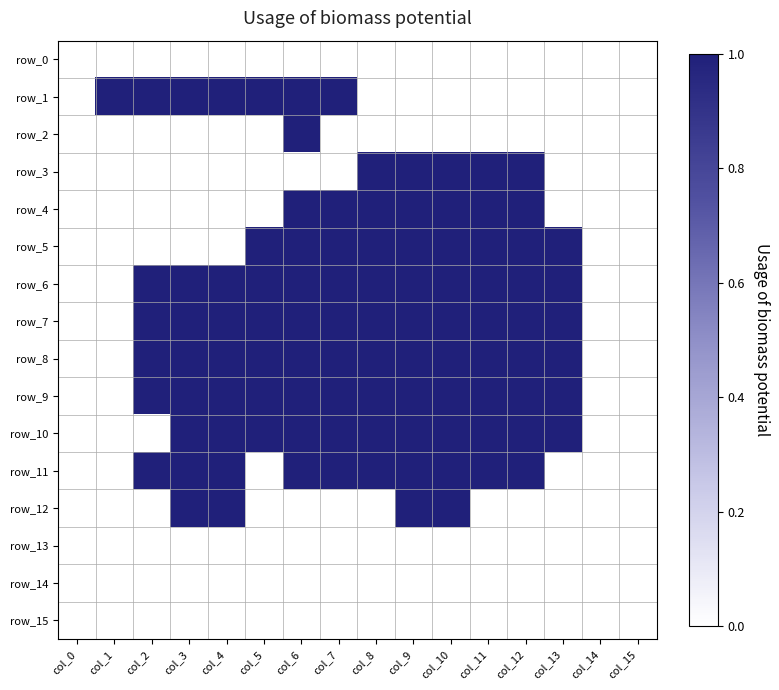

Reading right to left, list all the values displayed in this chart.

row_0: 0	0	0	0	0	0	0	0	0	0	0	0	0	0	0	0
row_1: 0	0	0	0	0	0	0	0	1	1	1	1	1	1	1	0
row_2: 0	0	0	0	0	0	0	0	0	1	0	0	0	0	0	0
row_3: 0	0	0	1	1	1	1	1	0	0	0	0	0	0	0	0
row_4: 0	0	0	1	1	1	1	1	1	1	0	0	0	0	0	0
row_5: 0	0	1	1	1	1	1	1	1	1	1	0	0	0	0	0
row_6: 0	0	1	1	1	1	1	1	1	1	1	1	1	1	0	0
row_7: 0	0	1	1	1	1	1	1	1	1	1	1	1	1	0	0
row_8: 0	0	1	1	1	1	1	1	1	1	1	1	1	1	0	0
row_9: 0	0	1	1	1	1	1	1	1	1	1	1	1	1	0	0
row_10: 0	0	1	1	1	1	1	1	1	1	1	1	1	0	0	0
row_11: 0	0	0	1	1	1	1	1	1	1	0	1	1	1	0	0
row_12: 0	0	0	0	0	1	1	0	0	0	0	1	1	0	0	0
row_13: 0	0	0	0	0	0	0	0	0	0	0	0	0	0	0	0
row_14: 0	0	0	0	0	0	0	0	0	0	0	0	0	0	0	0
row_15: 0	0	0	0	0	0	0	0	0	0	0	0	0	0	0	0